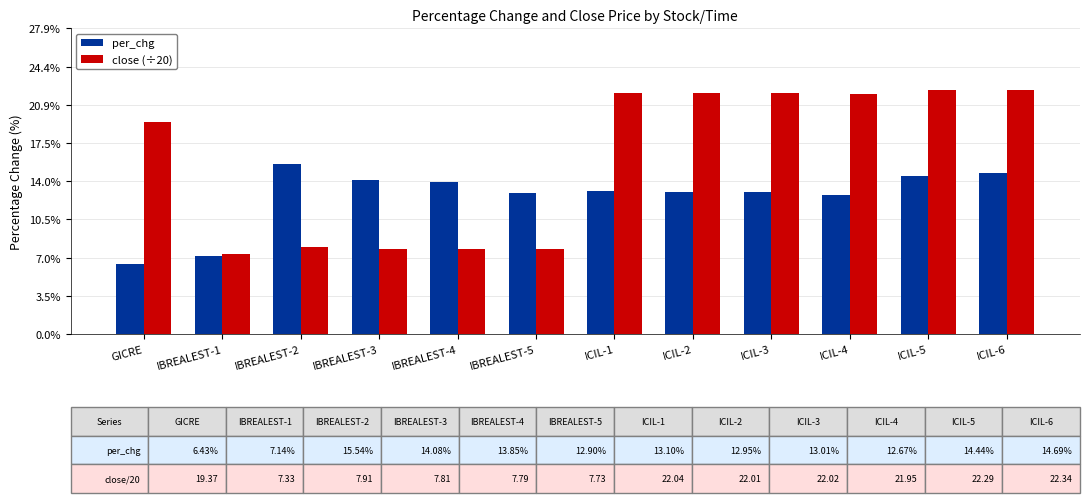

Is it true that per_chg equals 4.1 at IBREALEST-3?

False